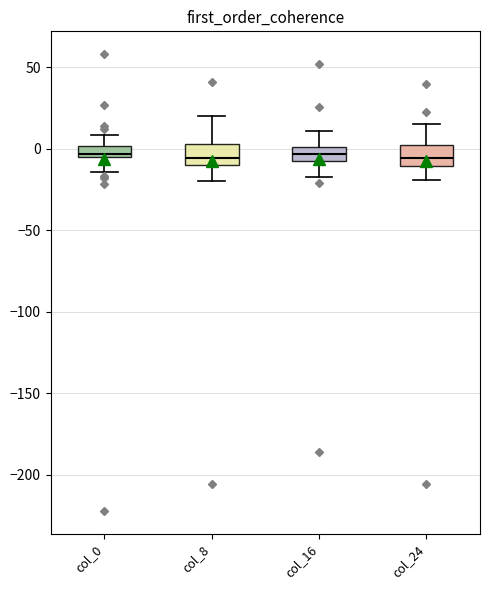

Where does the upper whisker of the box for col_0 end on the y-axis? The values are not printed on the chart, so give them approximately, as read against the axis.

10